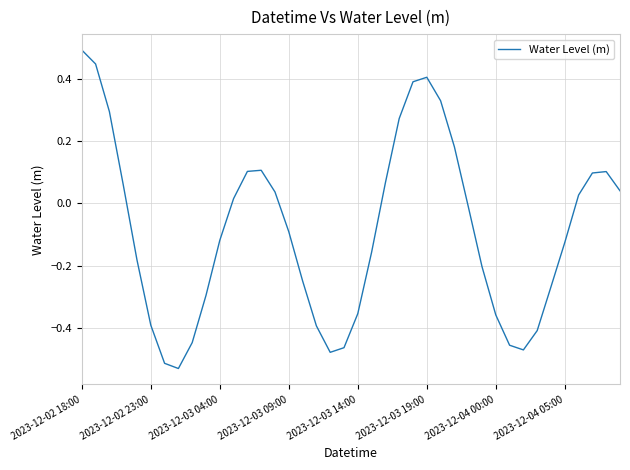

What is the greatest value displayed?

0.5